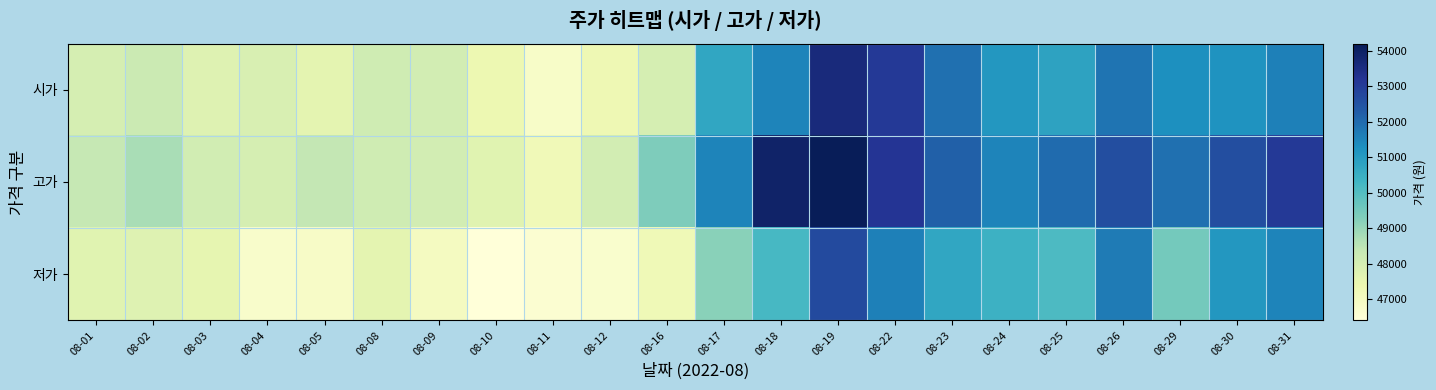

Reading left to right, what are all the values shown in this chart?

시가: 08-01=48000	08-02=48250	08-03=47750	08-04=47900	08-05=47600	08-08=48150	08-09=48050	08-10=47350	08-11=46800	08-12=47300	08-16=48000	08-17=50700	08-18=51500	08-19=53600	08-22=53100	08-23=51900	08-24=51100	08-25=50800	08-26=51800	08-29=51300	08-30=51200	08-31=51600
고가: 08-01=48350	08-02=48750	08-03=48100	08-04=48000	08-05=48400	08-08=48150	08-09=48050	08-10=47700	08-11=47200	08-12=48050	08-16=49350	08-17=51500	08-18=53900	08-19=54200	08-22=53200	08-23=52200	08-24=51500	08-25=52000	08-26=52600	08-29=51900	08-30=52600	08-31=53100
저가: 08-01=47700	08-02=47750	08-03=47550	08-04=46750	08-05=46850	08-08=47600	08-09=47000	08-10=46400	08-11=46600	08-12=46700	08-16=47250	08-17=49200	08-18=50200	08-19=52700	08-22=51600	08-23=50700	08-24=50400	08-25=50100	08-26=51700	08-29=49500	08-30=51100	08-31=51500